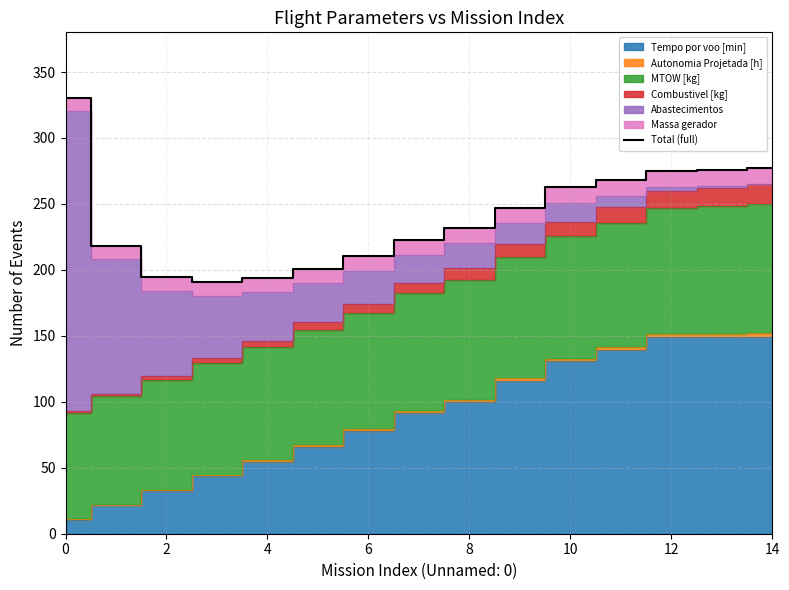

Reading left to right, what are all the values shown in this chart?

330.5	218.0	194.5	190.5	193.8	201.0	210.3	222.4	231.6	247.2	262.6	267.8	275.2	276.0	277.6